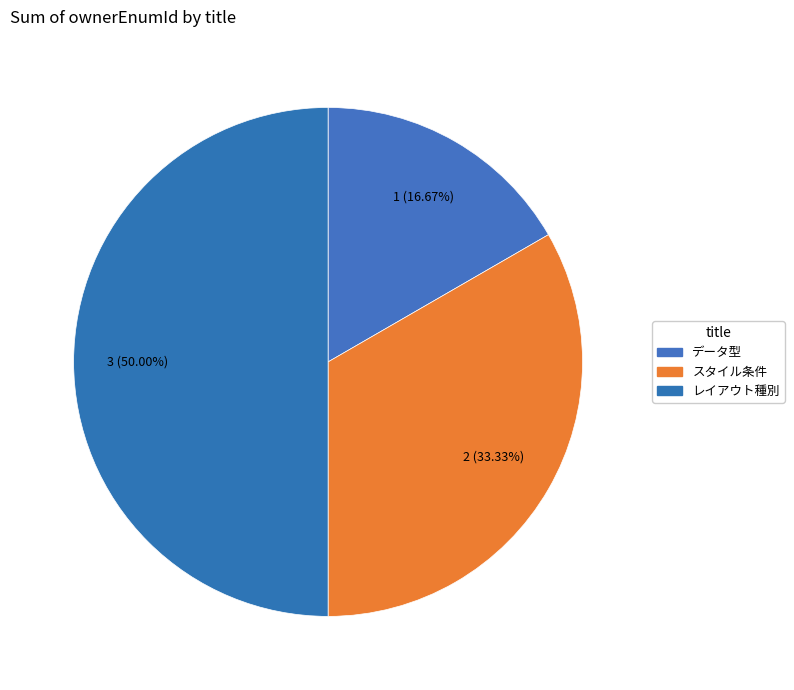

What is the total percentage of レイアウト種別 and スタイル条件?

83.3%